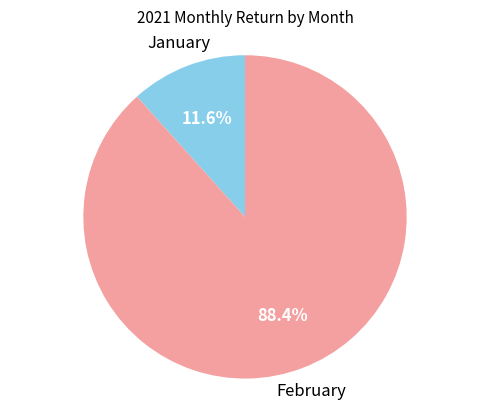

Is there a majority slice in this chart?

Yes